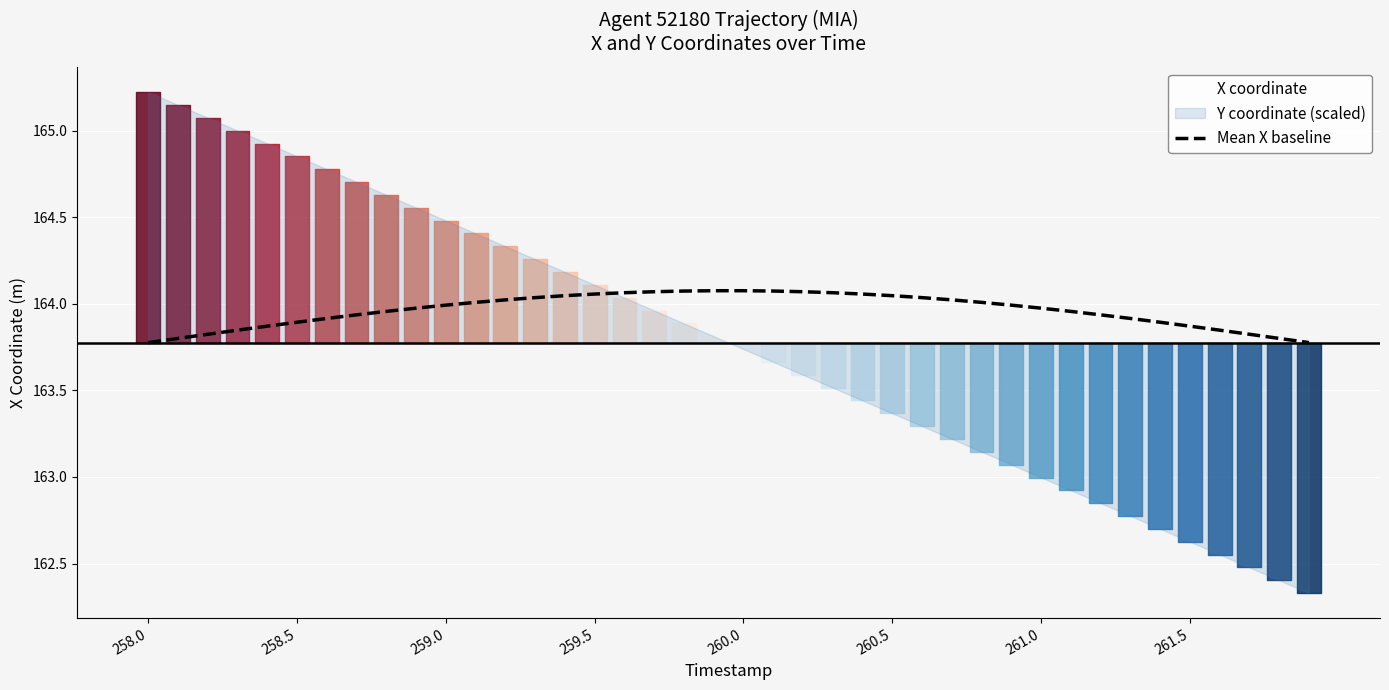

The Mean X baseline series shows 83.4 at 261.5. True or false?

False